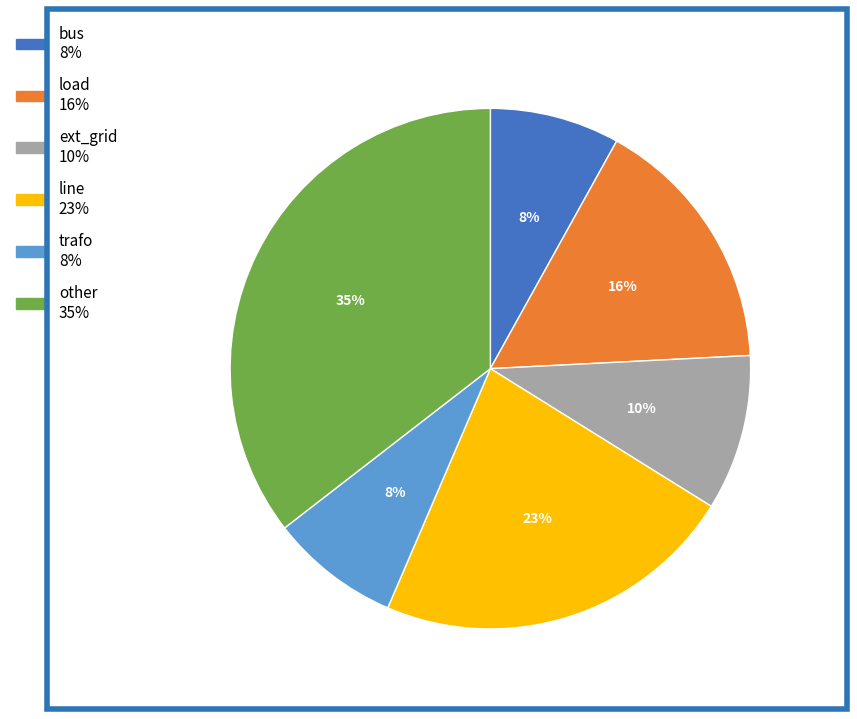

Is it true that ext_grid is 1% of the pie?

False